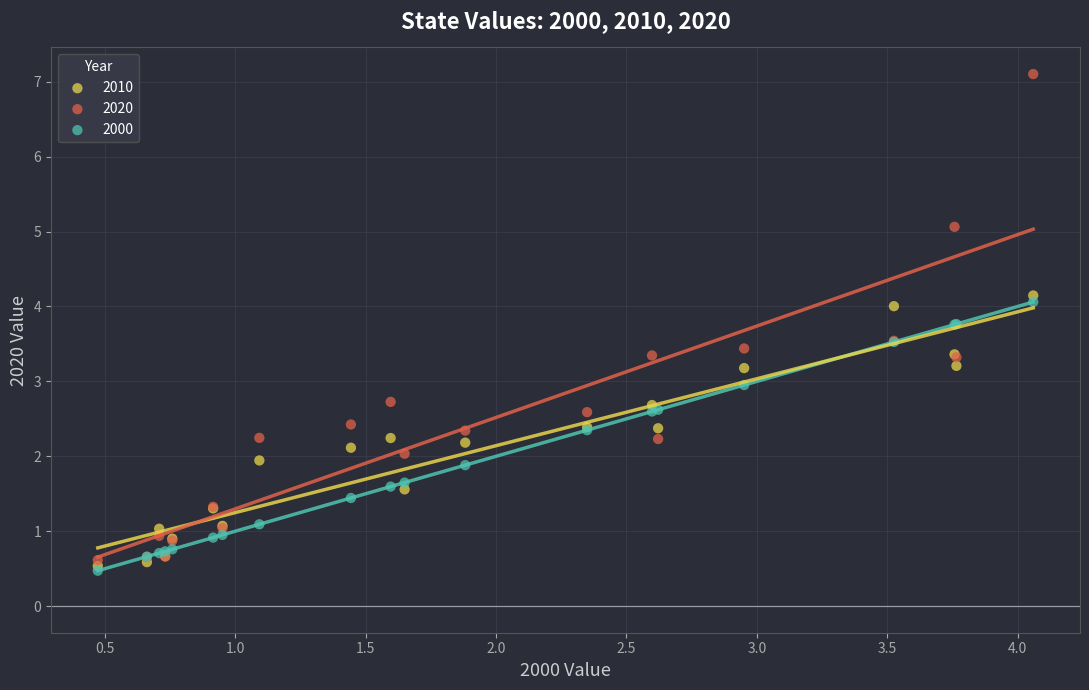

Which series reaches the maximum Y coordinate?

2020